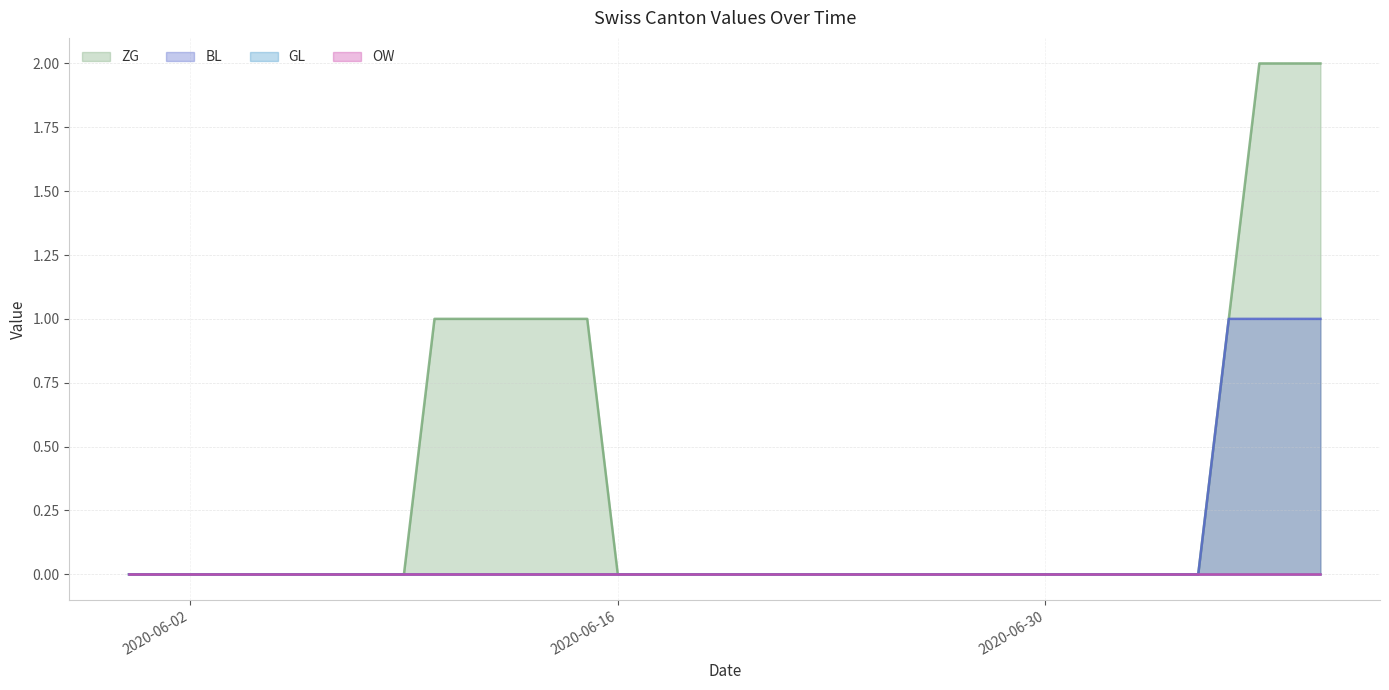

Does the chart display data point markers on the line(s)?

No